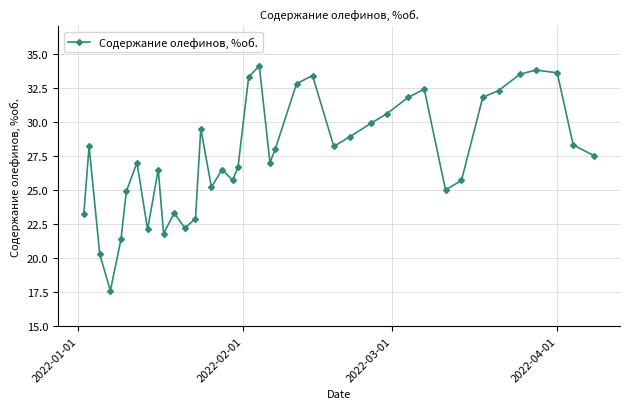

What is the difference between the maximum and minimum values?

16.5